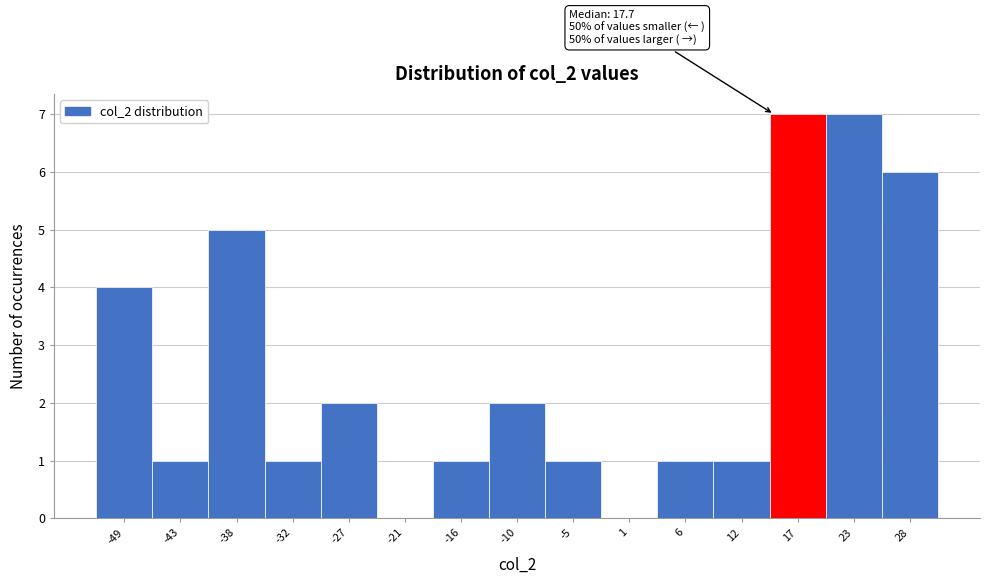

Reading right to left, transcribe all the data shown in this chart.

28=6	23=7	17=7	12=1	6=1	1=0	-5=1	-10=2	-16=1	-21=0	-27=2	-32=1	-38=5	-43=1	-49=4